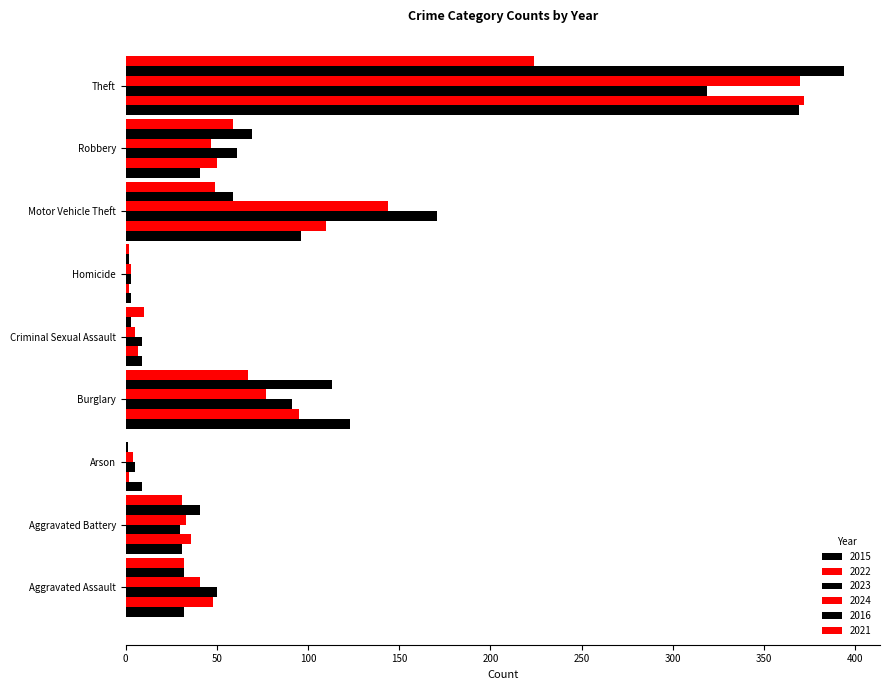

The 2024 series shows 33 at Aggravated Battery. True or false?

True